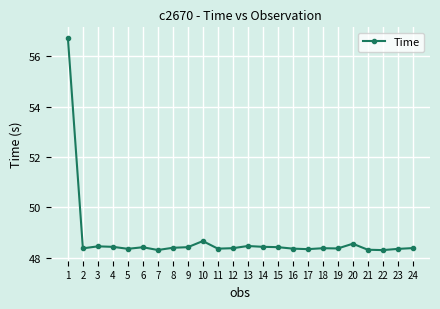

What is the difference between the second highest and minimum values?

0.4